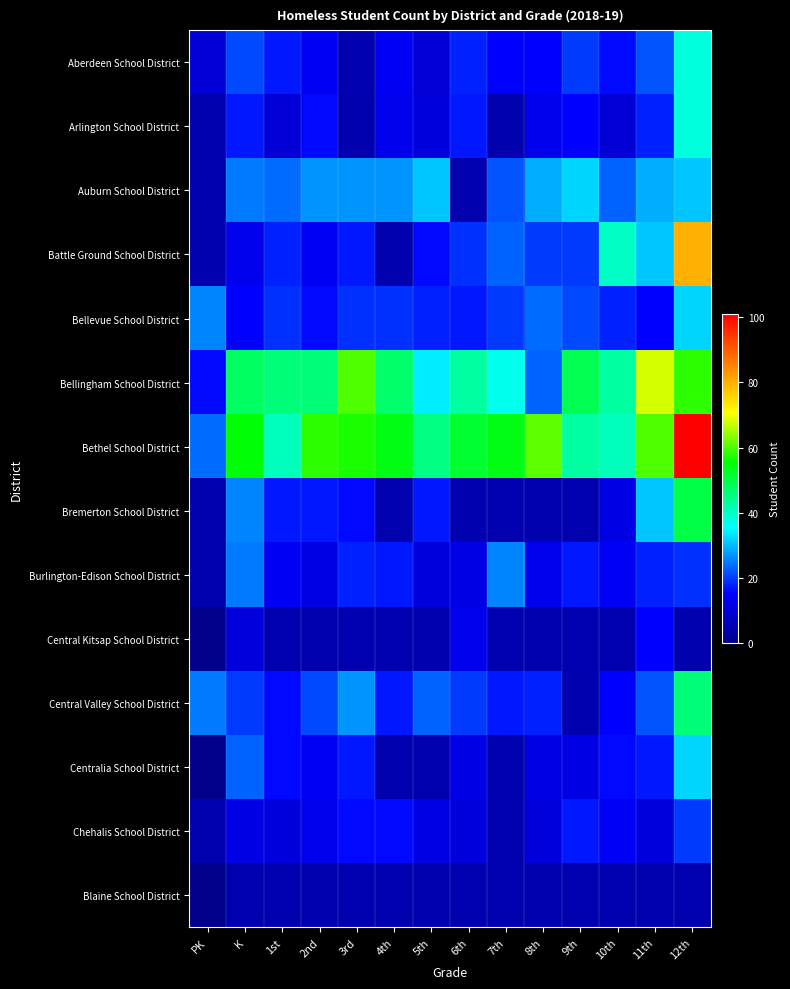

At how many categories does at least one series exceed 36?

13